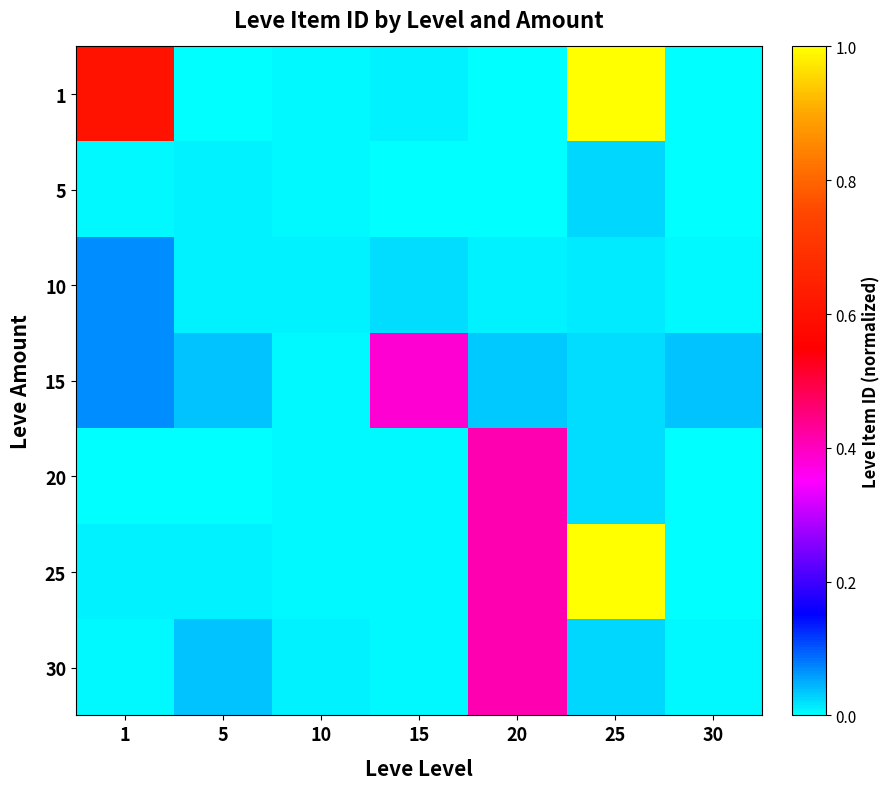

At 1, list the series in order from smallest to largest.

20, 5, 30, 25, 10, 15, 1